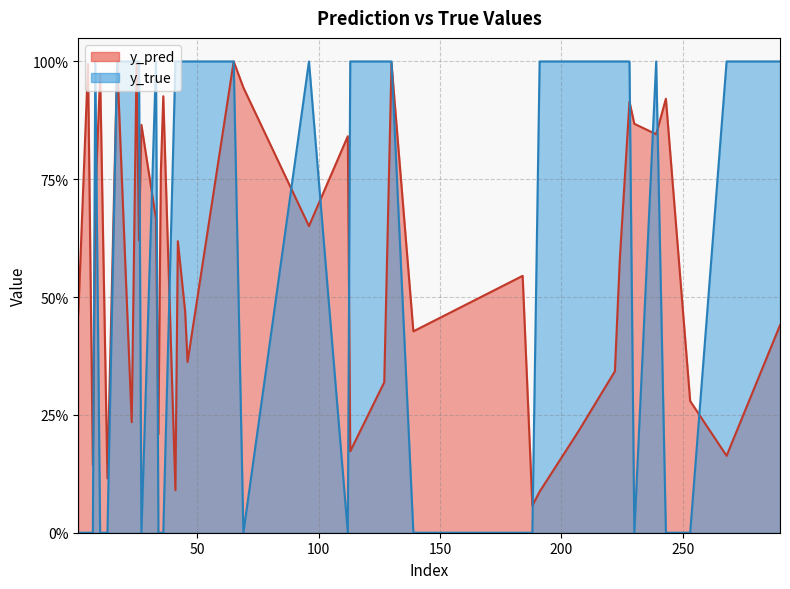

Rank the series at 4 from highest to lowest value.

y_pred, y_true